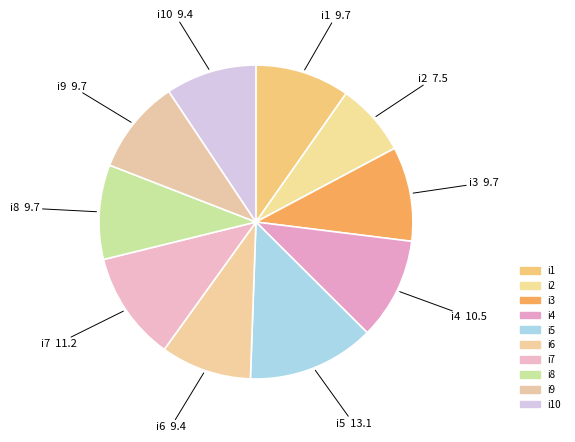

Count the number of slices in the pie.

10